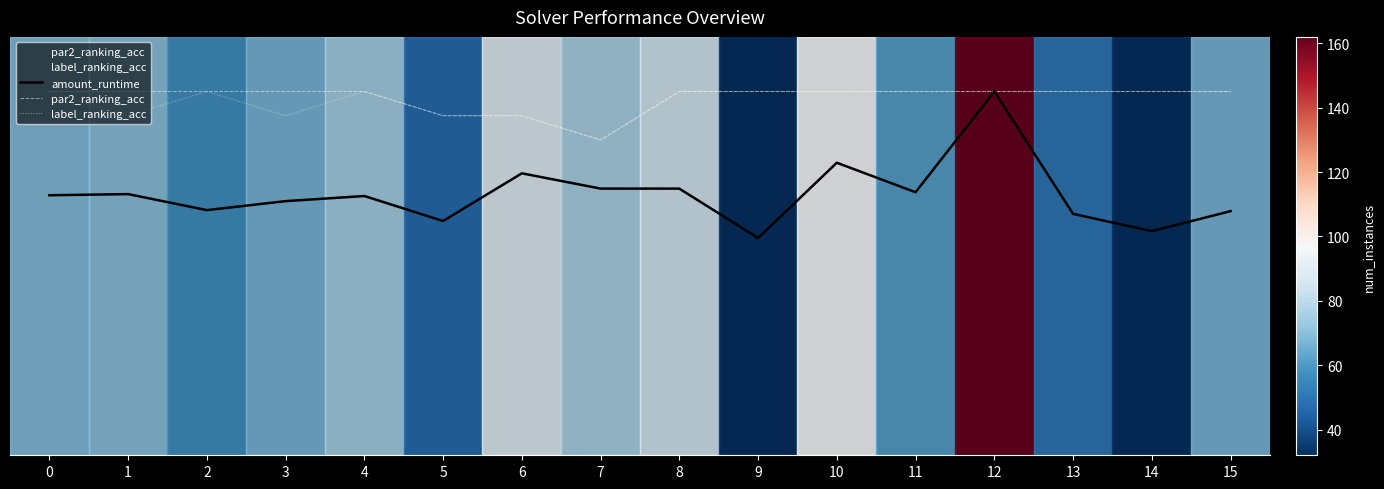

What is the minimum value for label_ranking_acc?

0.9